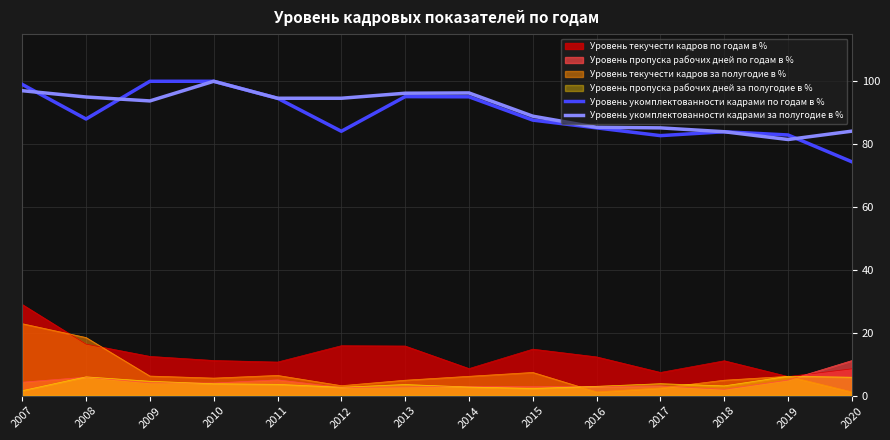

Between 2007 and 2017, which series saw the biggest shift?

Уровень текучести кадров по годам в %